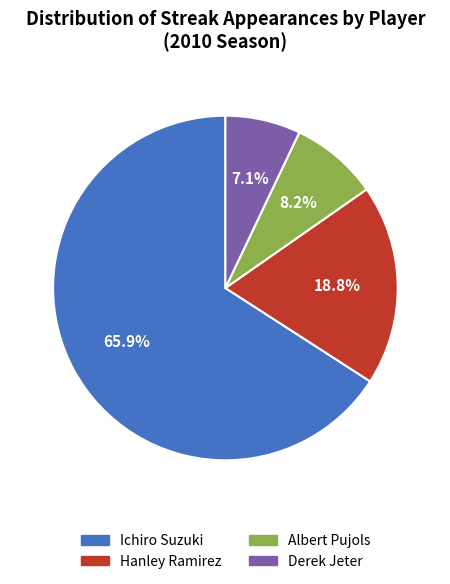

What percentage is the Albert Pujols slice, to the nearest percent?

8%